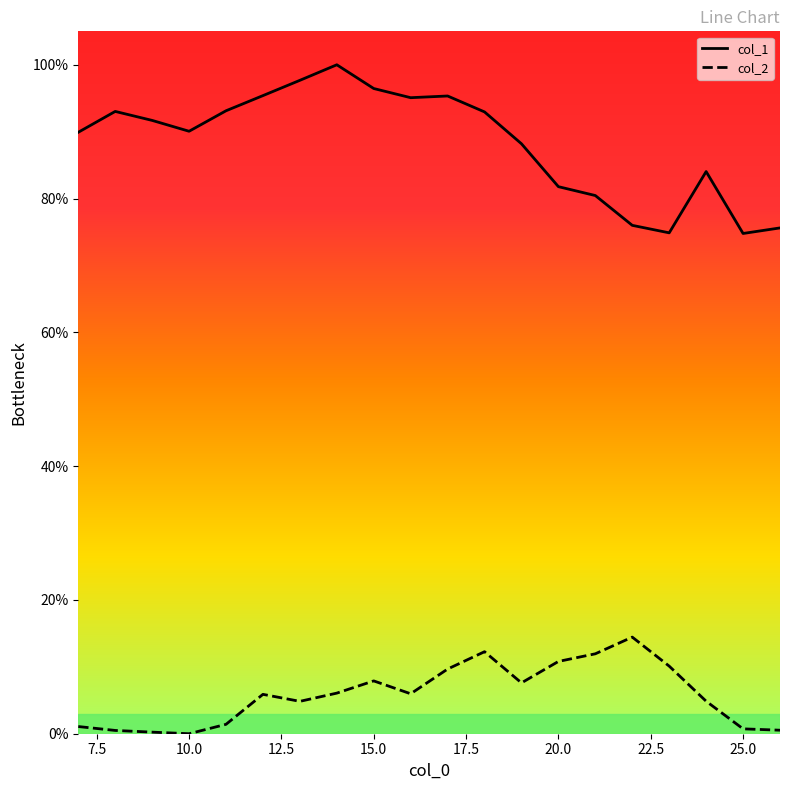

What is the difference between the maximum and minimum values in the col_1 series?

25.2